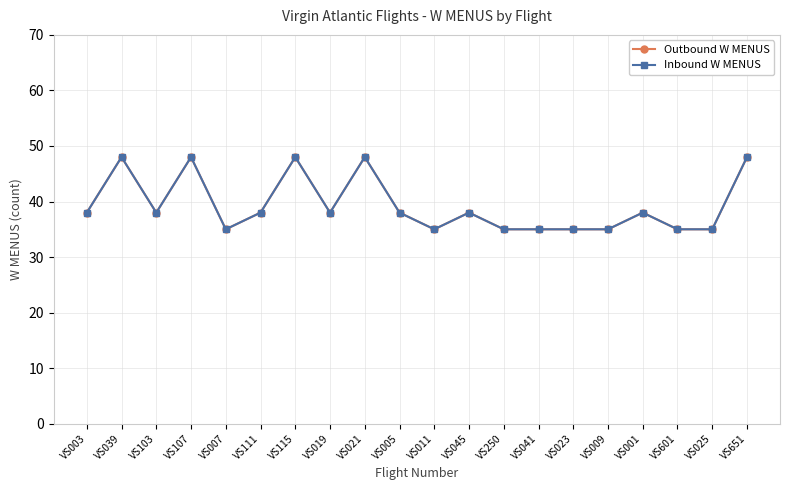

What is the label of the 1st point from the left?

VS003